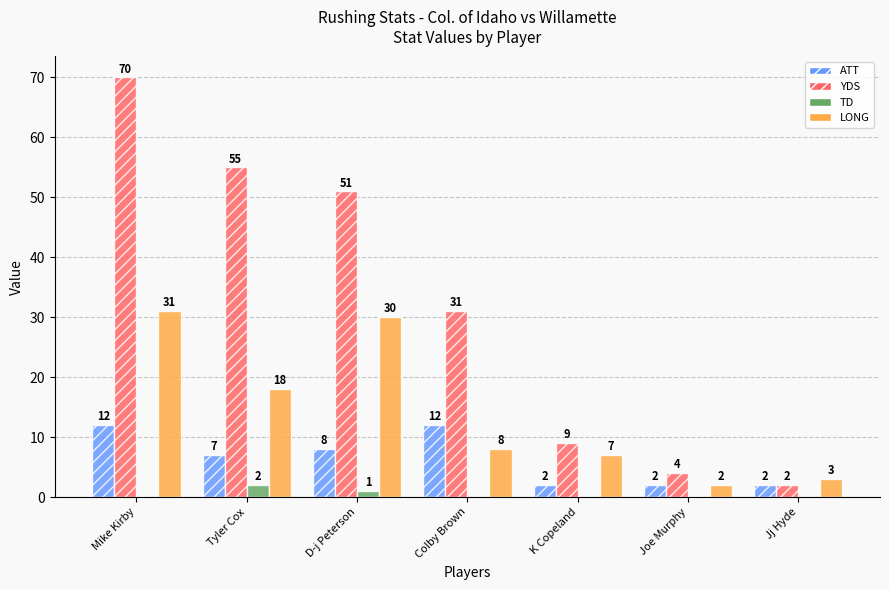

The value of ATT at Mike Kirby is 12. True or false?

True